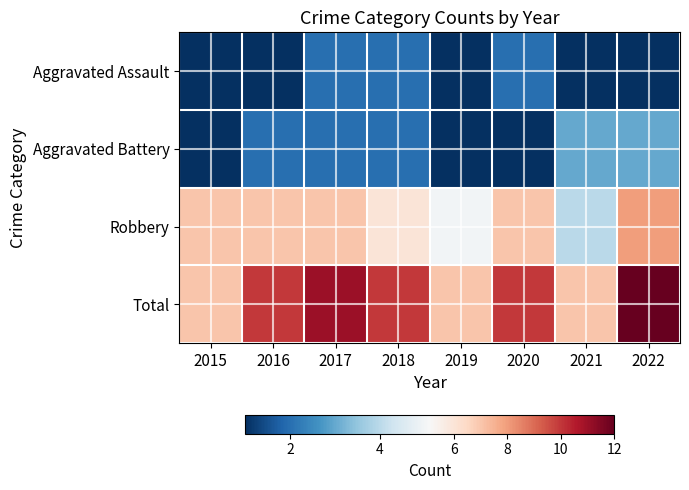

At which category is the sum across all series the highest?

2022